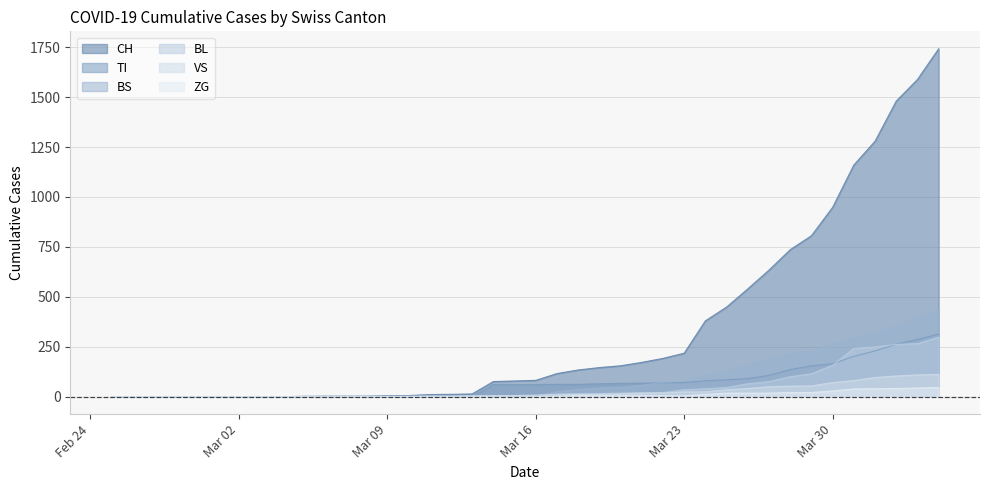

Reading left to right, what are all the values shown in this chart?

CH: 0	0	0	0	0	0	0	0	0	2	3	3	3	5	6	11	12	14	76	79	82	116	134	146	155	172	192	218	380	449	540	634	736	806	948	1160	1279	1480	1588	1742
TI: 0	0	0	0	0	0	0	0	0	0	0	0	0	0	0	0	0	0	61	61	61	62	62	65	67	68	70	71	80	85	91	107	136	155	165	202	229	263	287	314
BS: 0	0	0	0	0	0	0	0	0	0	0	0	0	0	0	4	4	4	4	0	4	25	36	44	46	57	73	78	105	128	155	191	211	228	263	292	323	350	397	434
BL: 0	0	0	0	0	0	0	0	0	0	0	0	0	1	2	2	2	2	2	5	5	13	16	16	18	21	21	35	40	46	65	76	100	115	158	242	249	262	266	298
VS: 0	0	0	0	0	0	0	0	0	2	2	2	2	2	2	3	3	5	6	6	8	11	11	12	15	17	19	24	25	35	41	50	53	54	71	81	96	104	109	112
ZG: 0	0	0	0	0	0	0	0	0	0	0	0	0	0	0	0	0	0	0	0	0	1	5	5	5	5	5	5	12	18	18	18	21	21	29	39	40	41	44	46